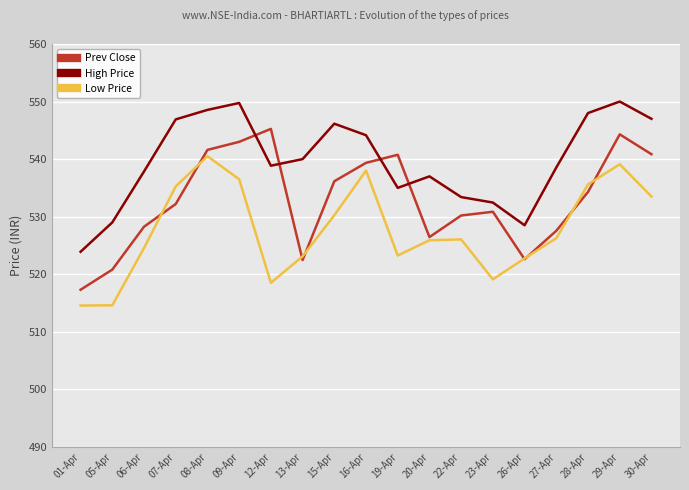

Which category has the lowest value in the Prev Close series?

01-Apr